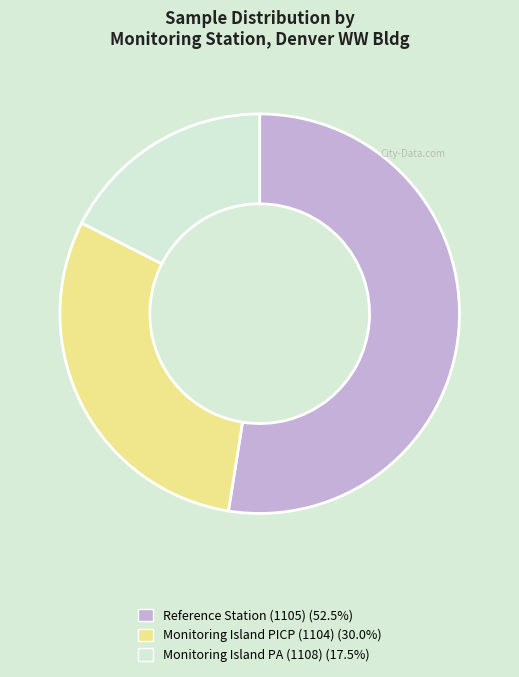

Is there a majority slice in this chart?

Yes